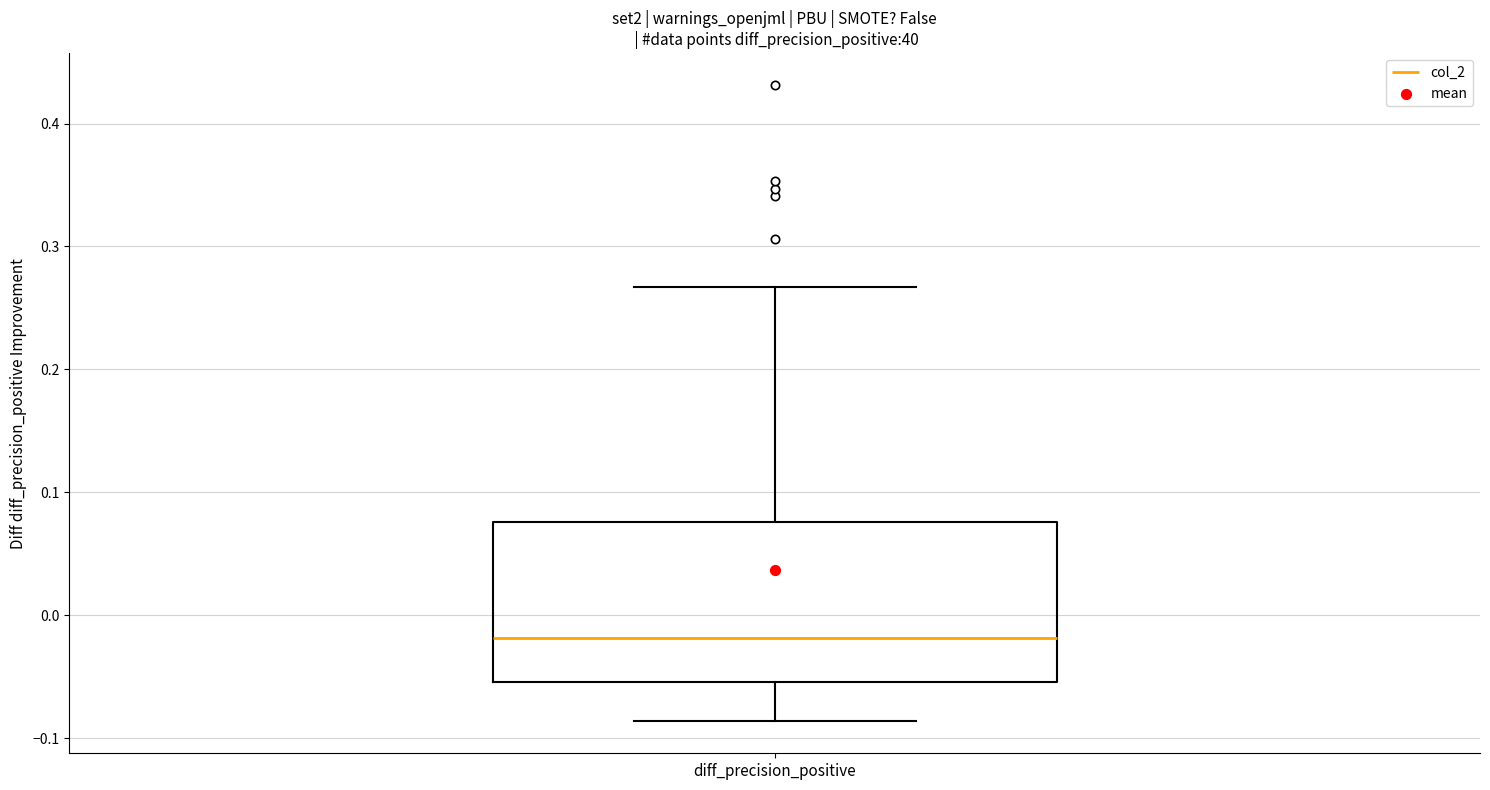

Where does the upper whisker of the box for diff_precision_positive end on the y-axis? The values are not printed on the chart, so give them approximately, as read against the axis.

0.27